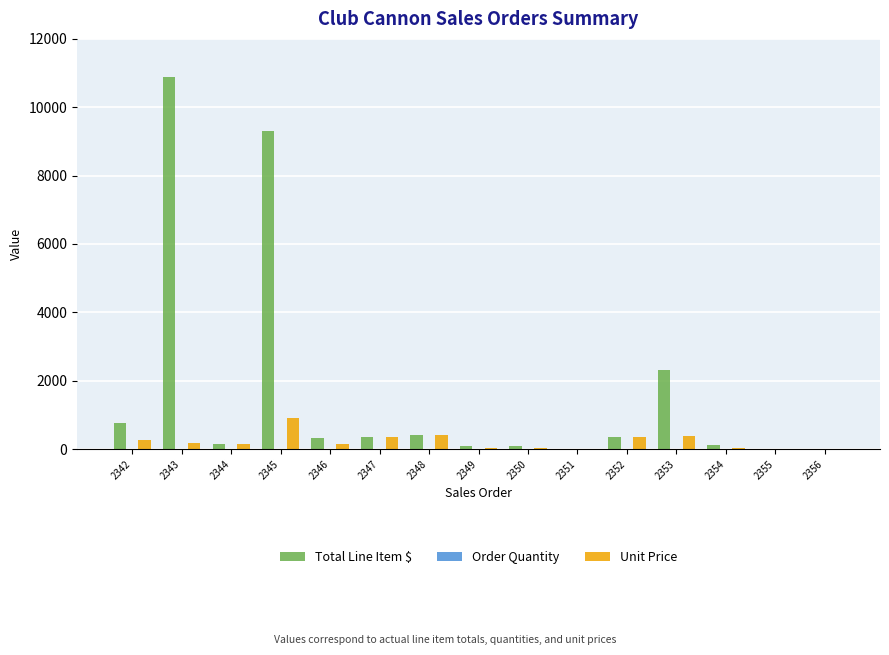

Is it true that Total Line Item $ equals 105.0 at 2354?

True